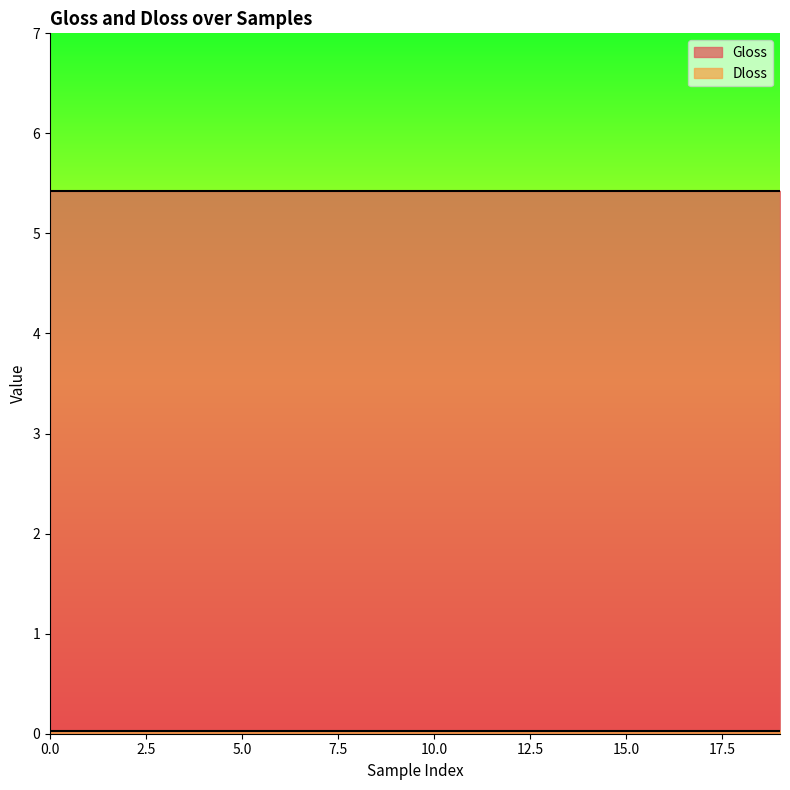

True or false: Dloss has a value of 0.0 at 13.

True